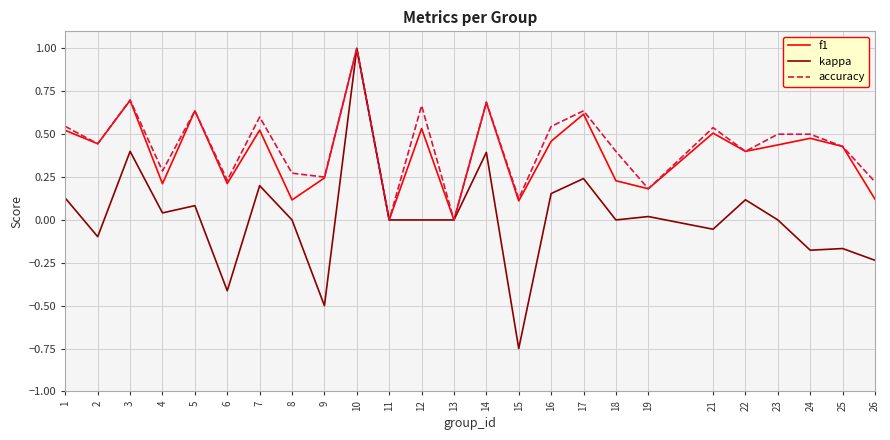

What are all the series names shown in the legend?

f1, kappa, accuracy